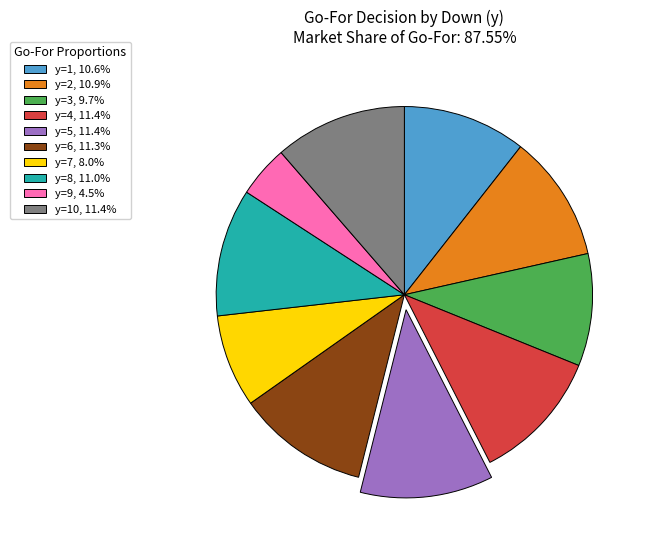

Is the sum of y=9, 4.5% and y=1, 10.6% greater than half?

No